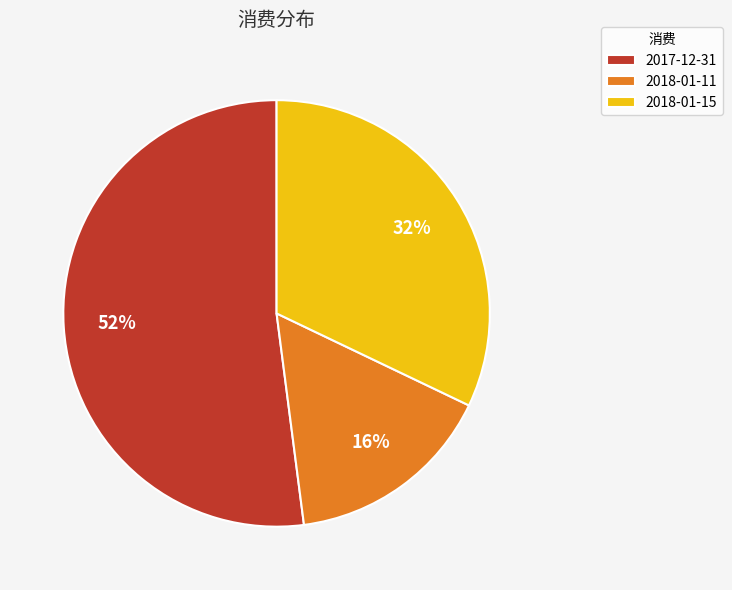

The 2018-01-15 slice represents 32% of the pie. True or false?

True